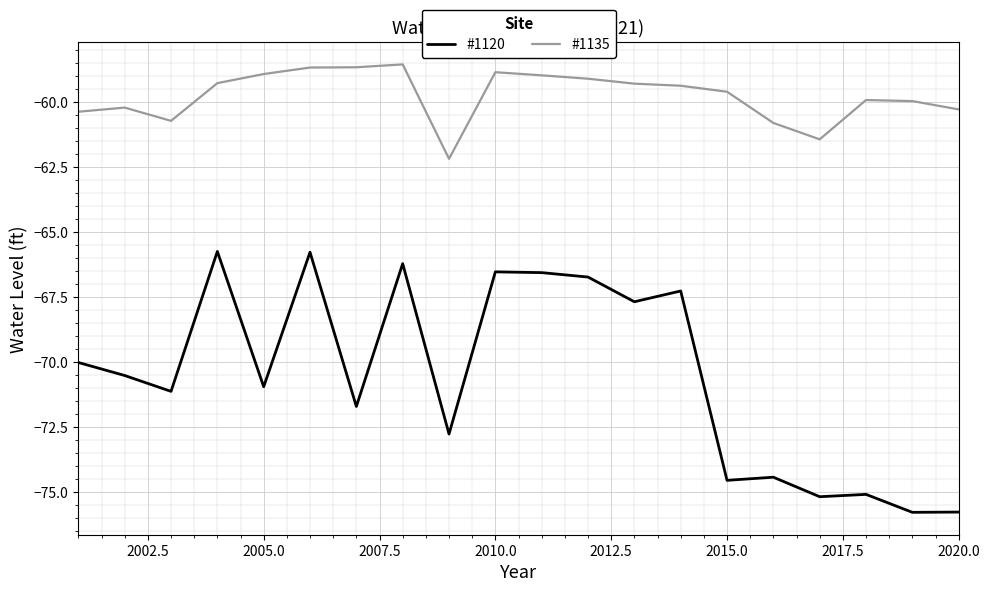

What is the minimum value shown in the chart?

-75.8